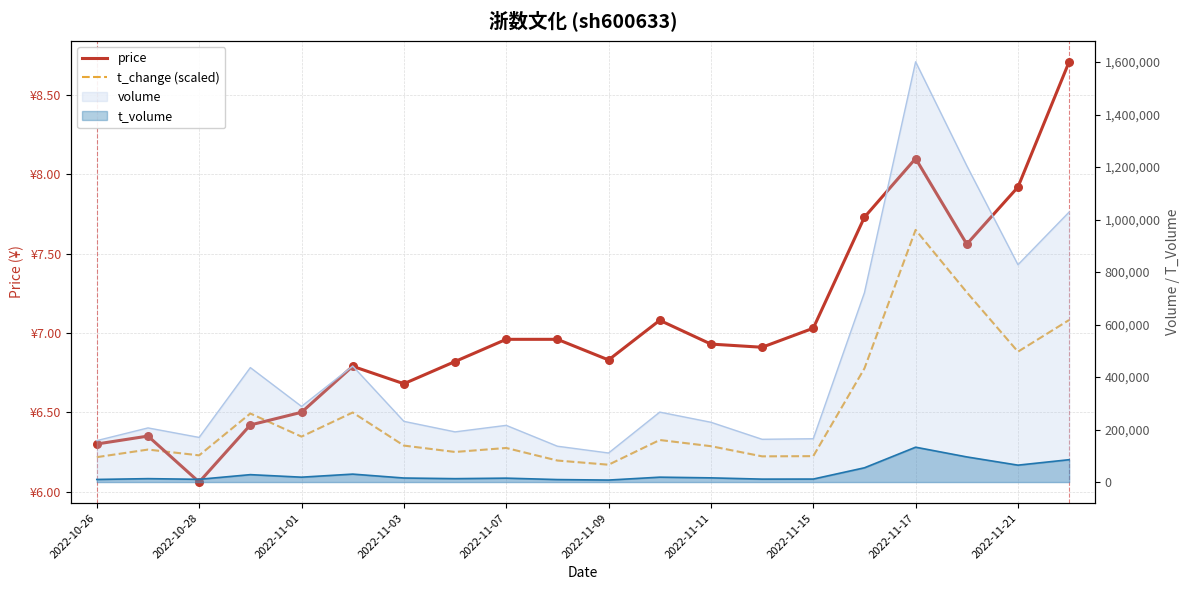

Which series has the largest total across all categories?

price